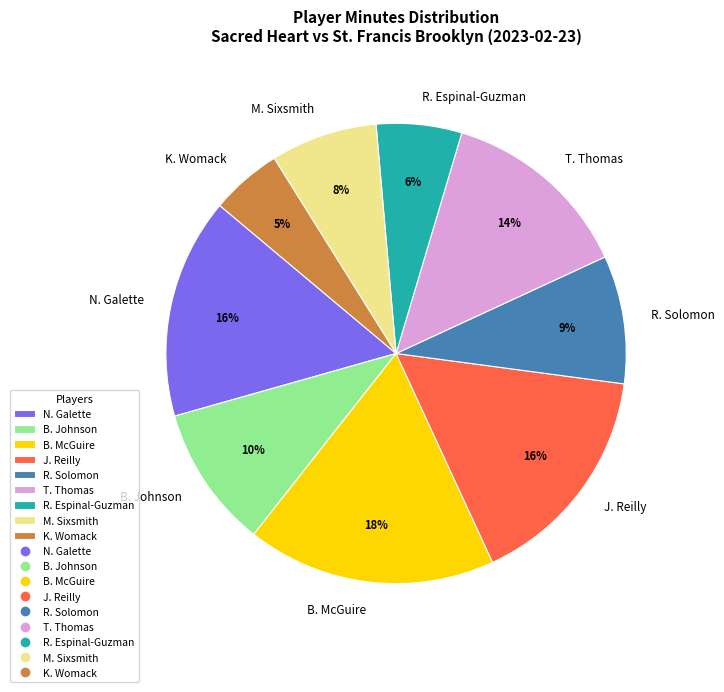

The R. Solomon slice represents 18% of the pie. True or false?

False